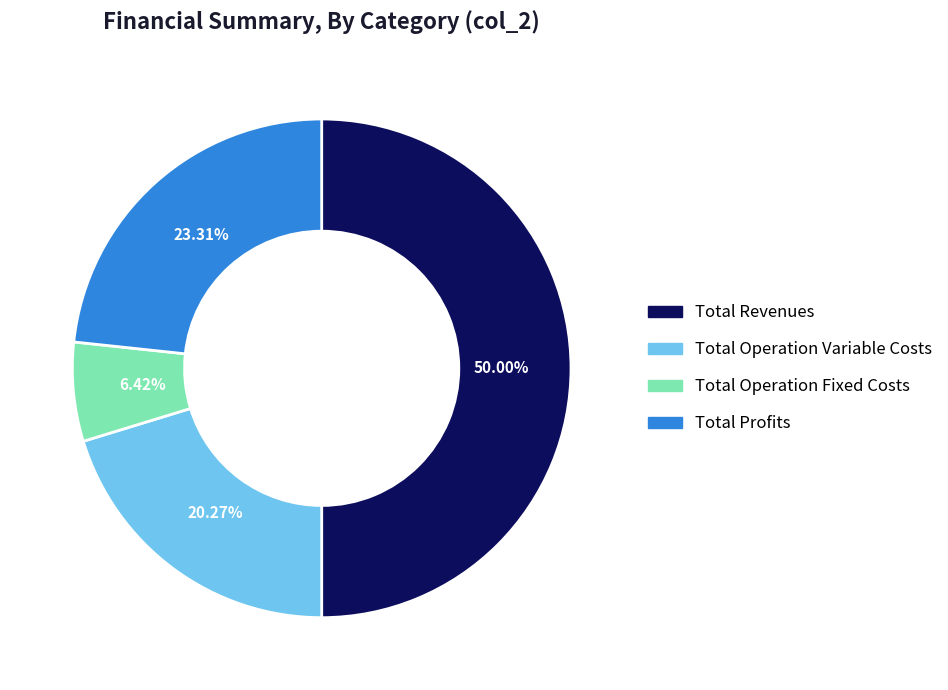

How many slices are in this pie chart?

4